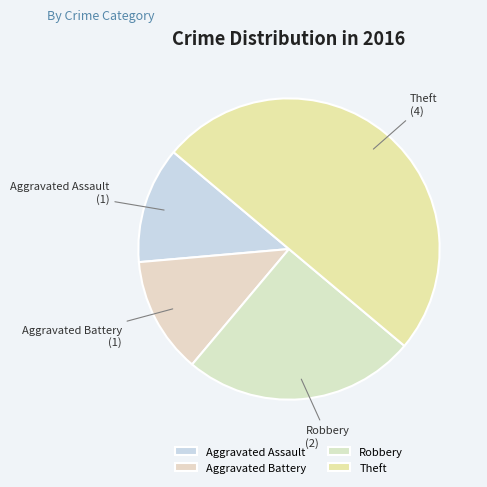

What is the largest slice in the pie chart?

Theft